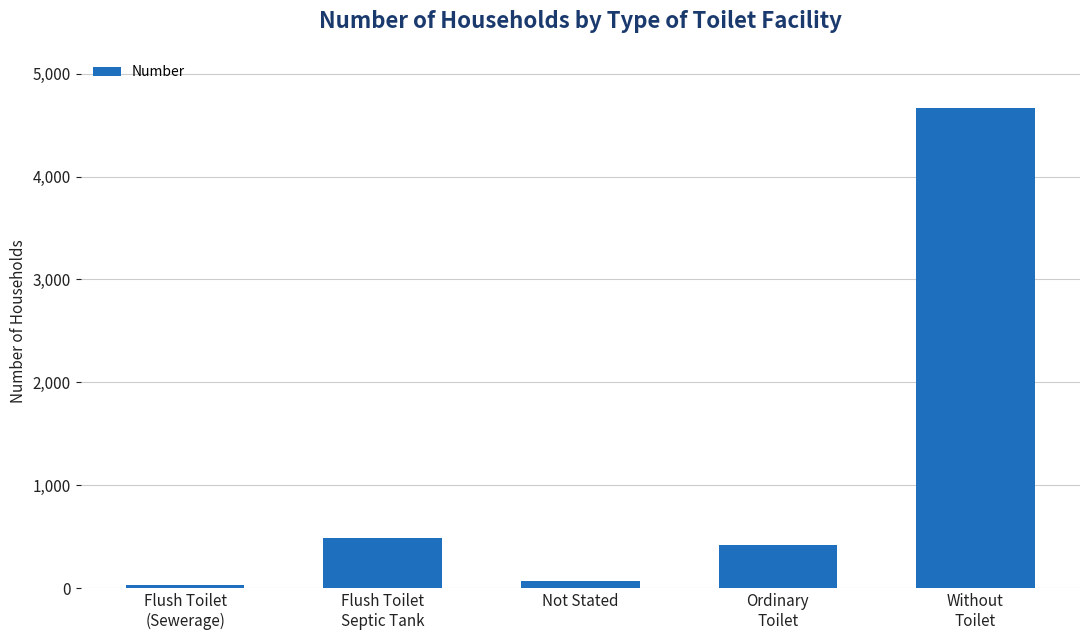

What is the difference between the maximum and minimum values?

4630